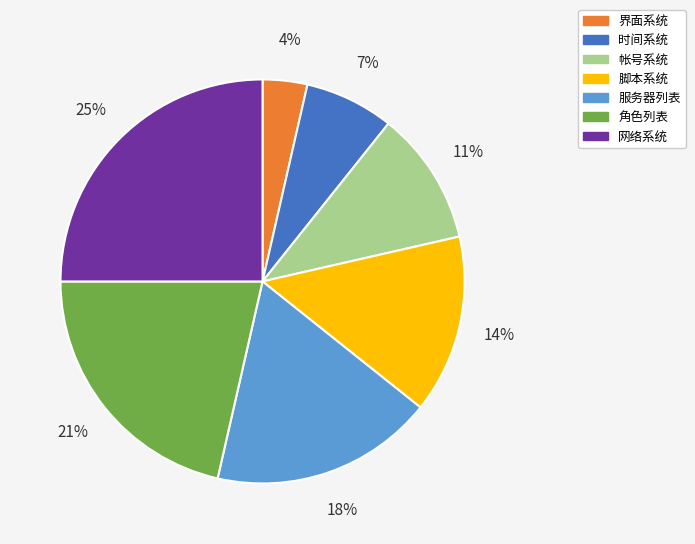

Does any single category account for the majority?

No